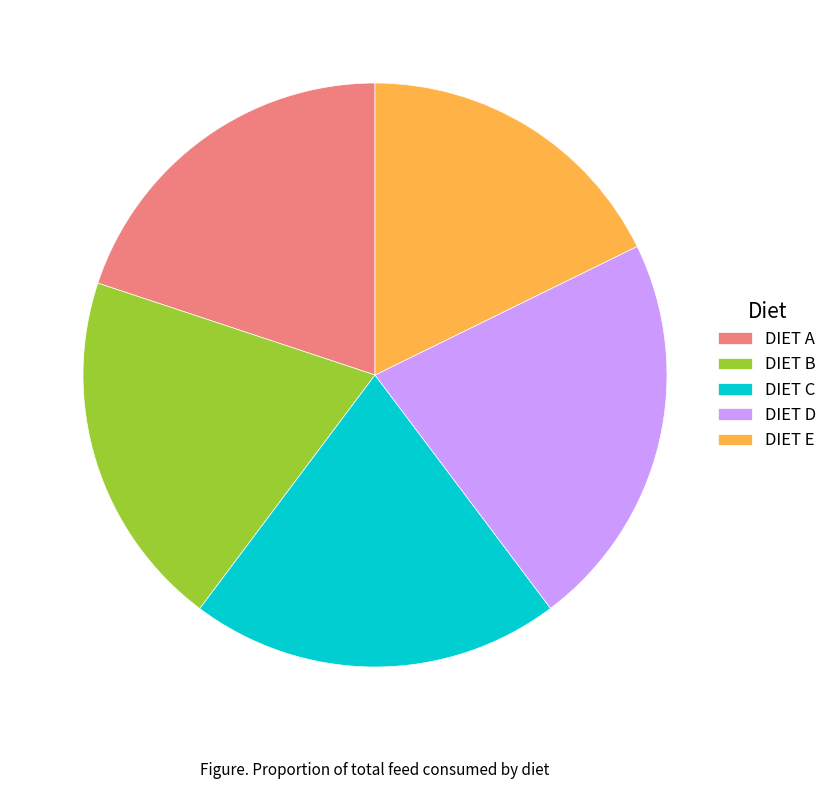

Do DIET A and DIET B together represent more than half of the pie?

No